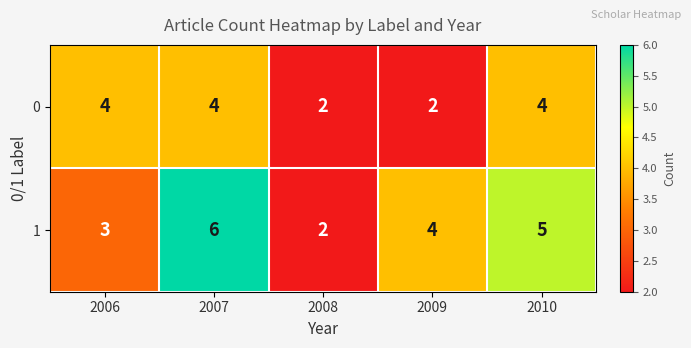

What is the sum of all 0 values?

16